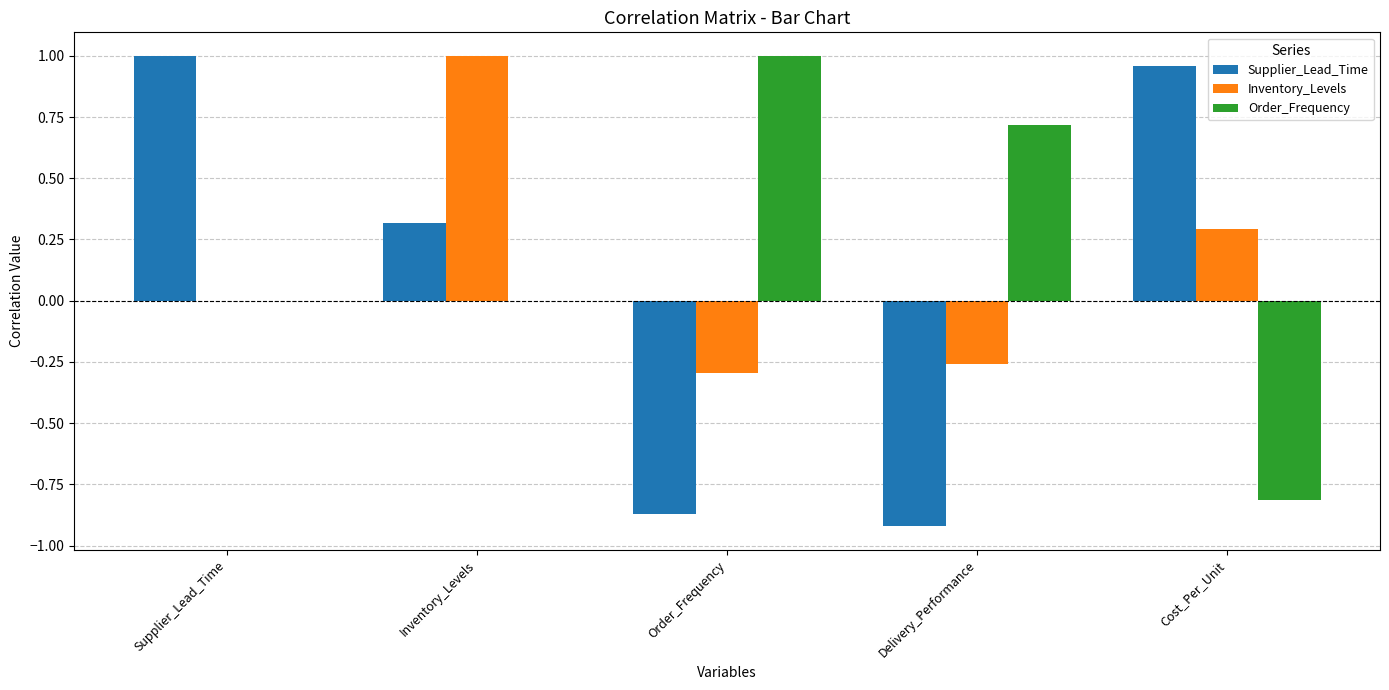

At which label does Order_Frequency reach its peak?

Order_Frequency